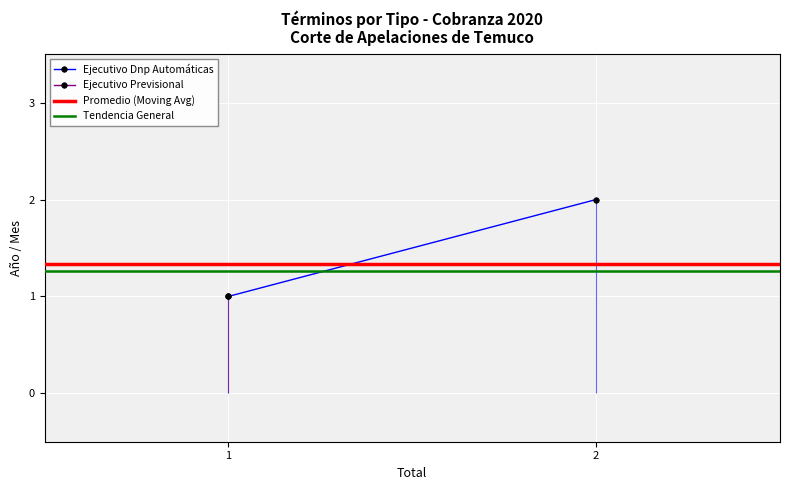

Reading left to right, list all the values displayed in this chart.

Ejecutivo Dnp Automáticas: 1.0	2.0
Promedio (Moving Avg): 1.3	1.3
Tendencia General: 1.3	1.3